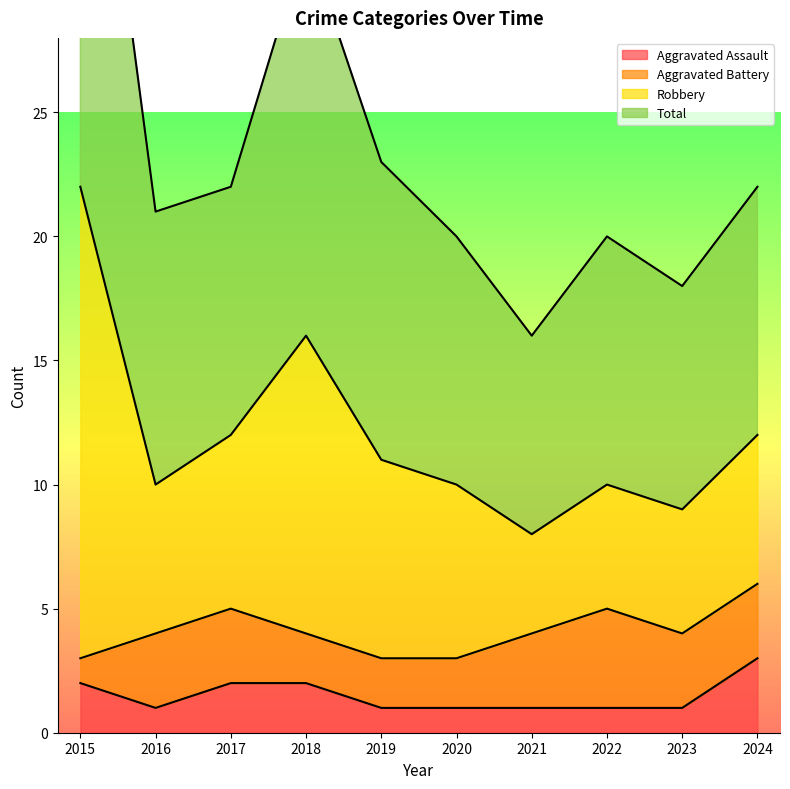

True or false: Robbery and Aggravated Assault intersect in this chart.

False